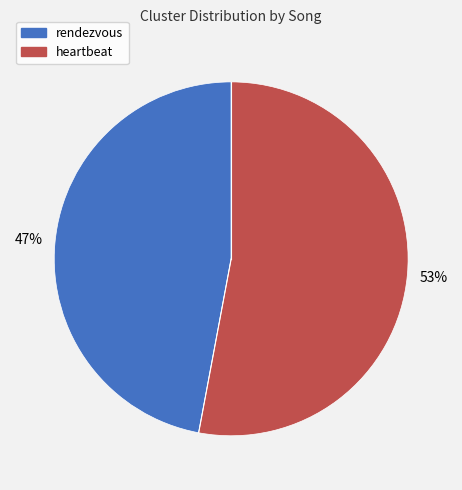

To the nearest percent, what portion does heartbeat represent?

53%